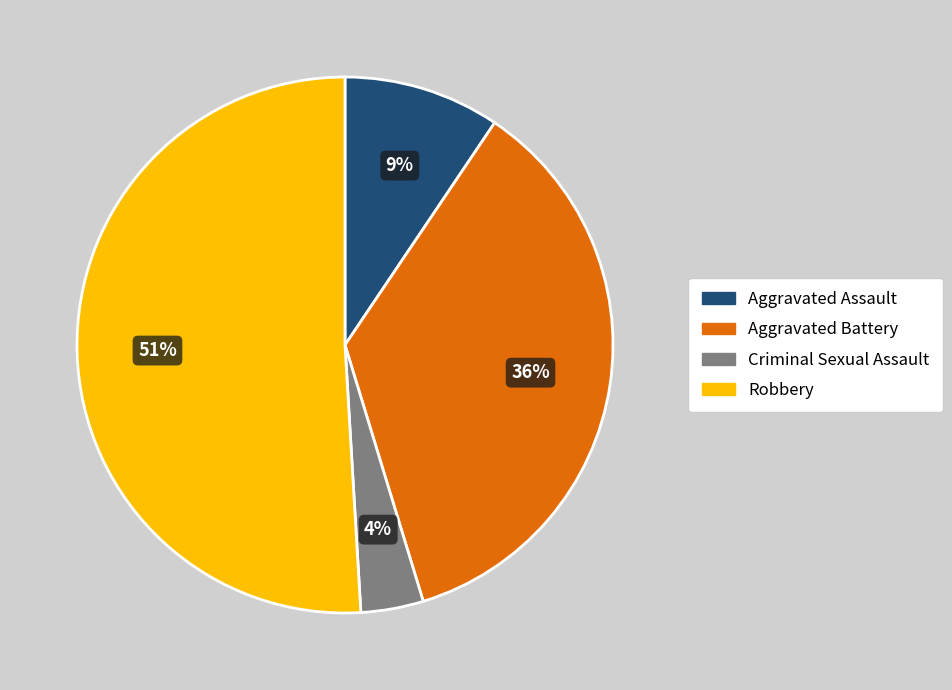

Is the sum of Aggravated Battery and Robbery greater than half?

Yes